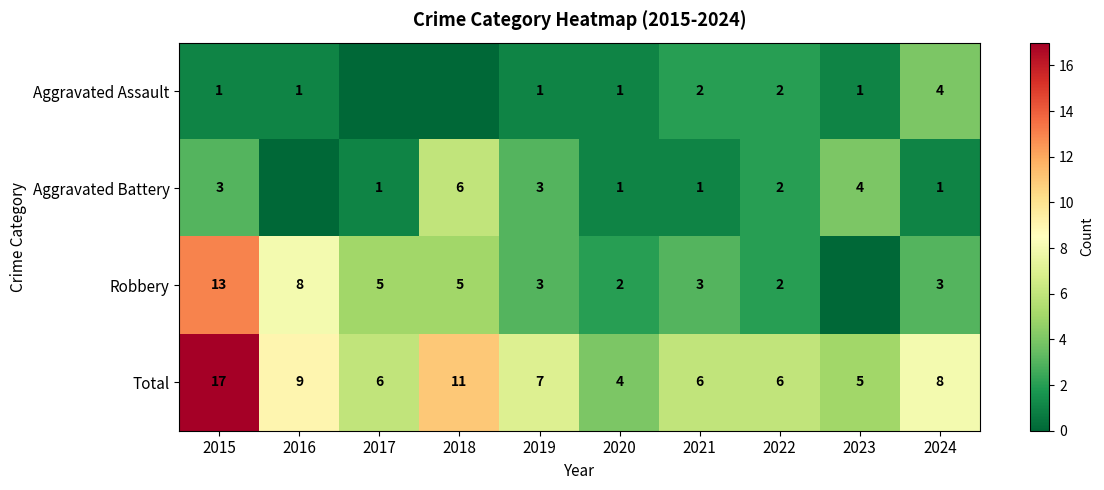

What is the sum of the Robbery values at 2019 and 2020?

5